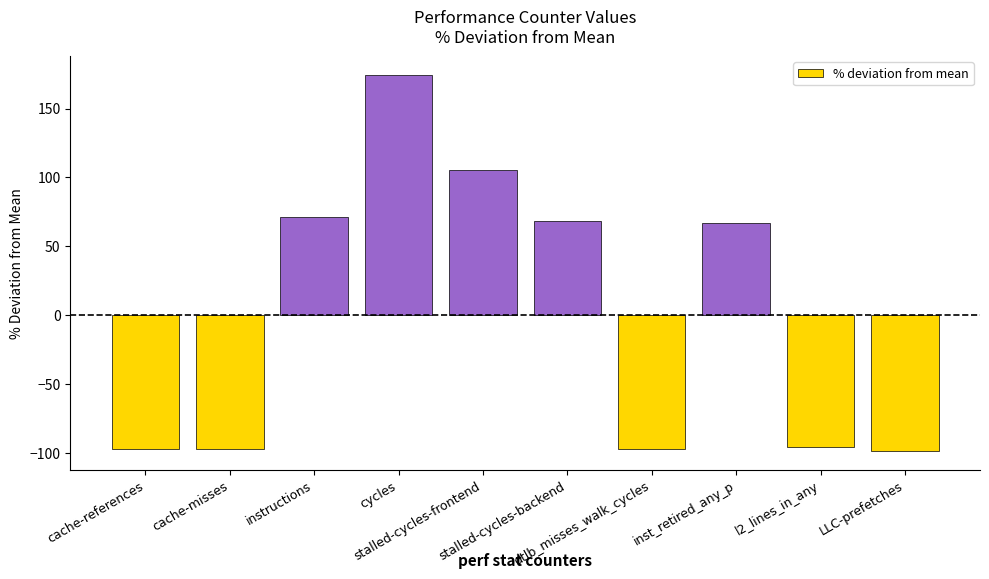

What is the greatest value displayed?

174.4